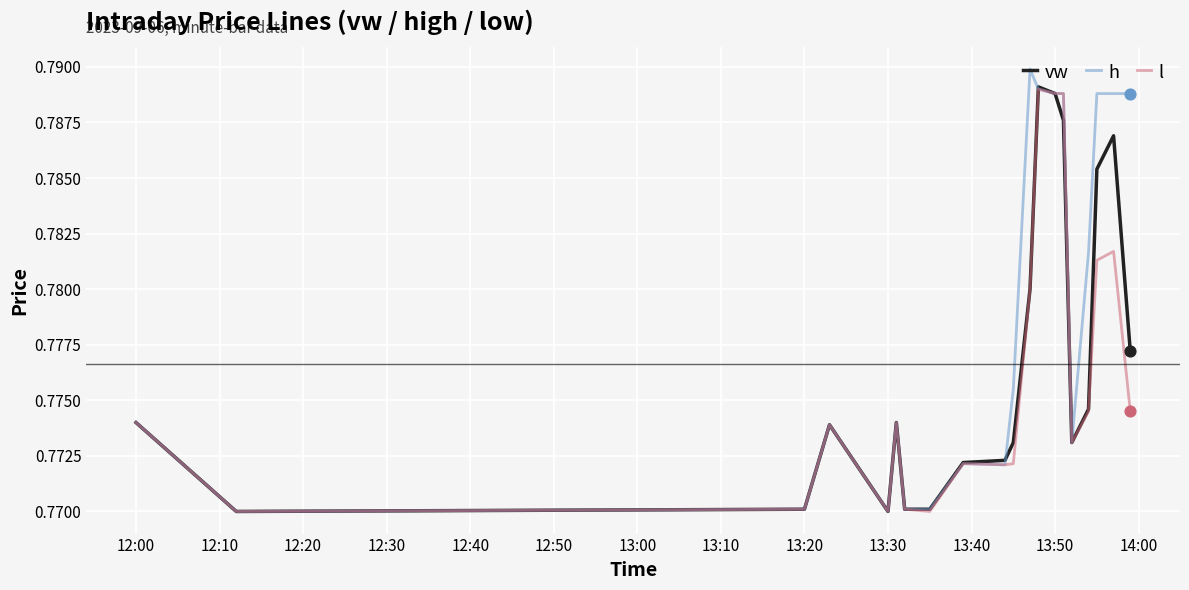

Which series has the largest total across all categories?

h